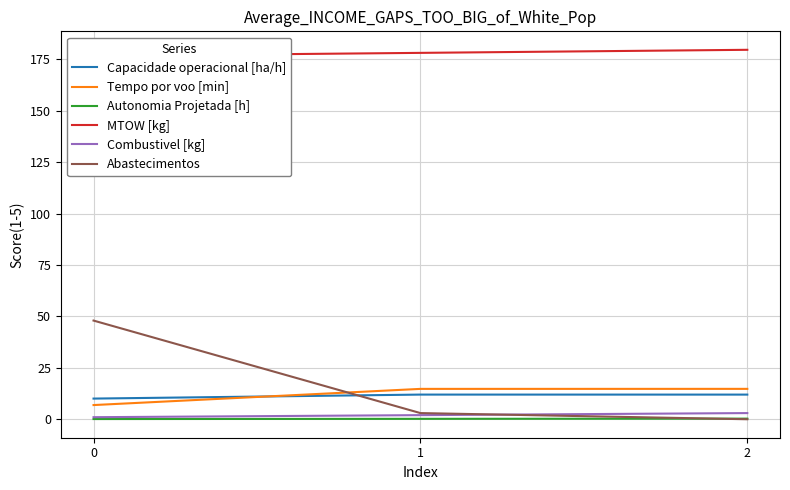

Reading left to right, extract all data points from this chart.

Capacidade operacional [ha/h]: 10.1	12.0	12.0
Tempo por voo [min]: 6.9	14.8	14.8
Autonomia Projetada [h]: 0.1	0.2	0.3
MTOW [kg]: 176.7	178.2	179.7
Combustivel [kg]: 1.0	2.0	3.0
Abastecimentos: 48.0	3.0	0.0